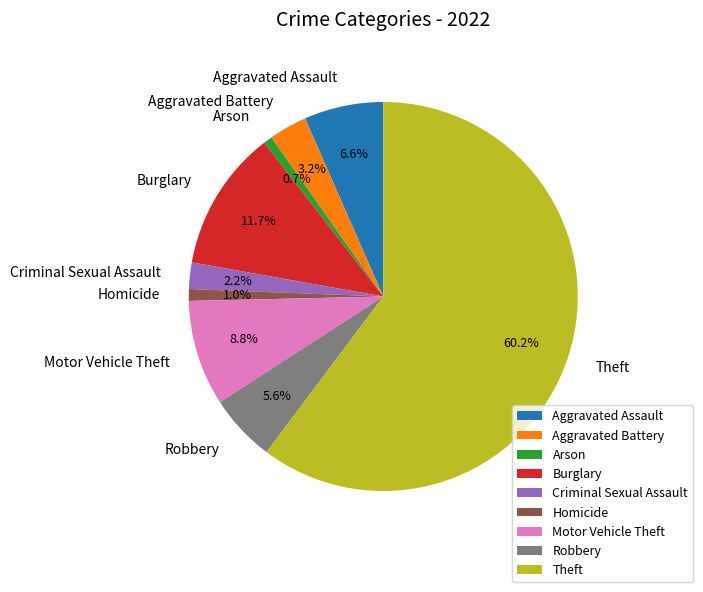

Combined, do Aggravated Assault and Aggravated Battery account for over 50%?

No